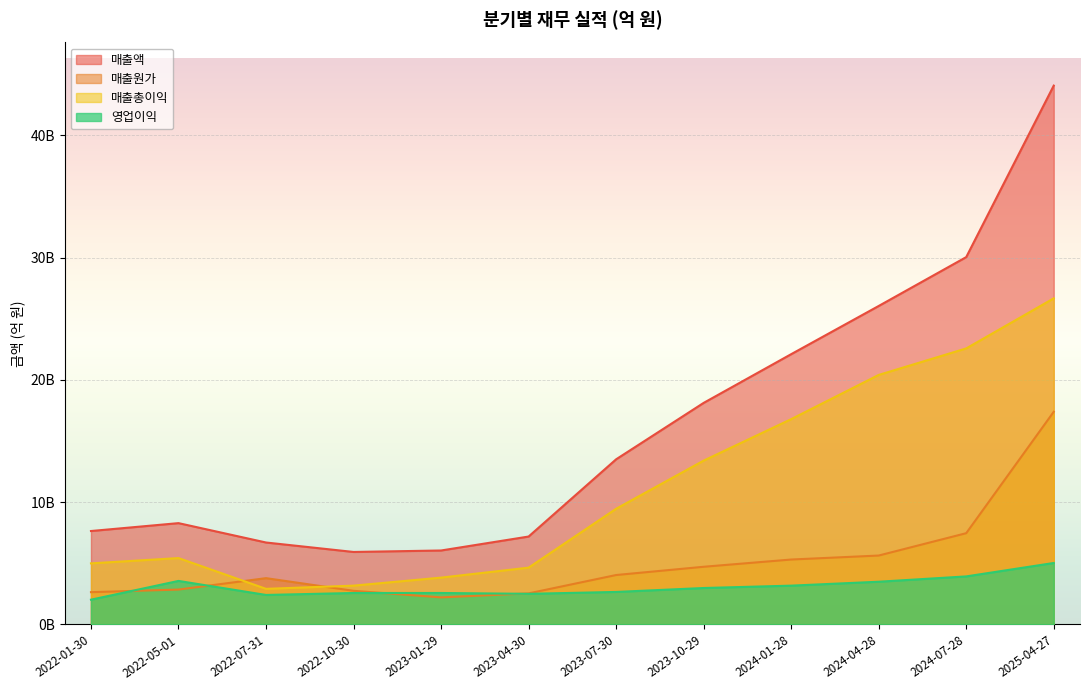

At which category is the sum across all series the highest?

2025-04-27